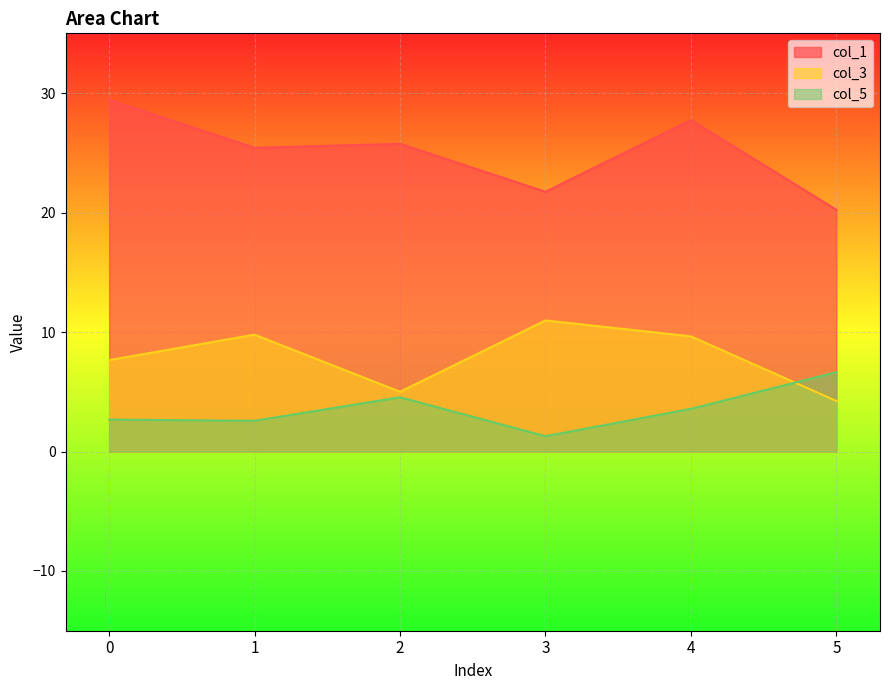

The value of col_3 at 0 is 7.7. True or false?

True